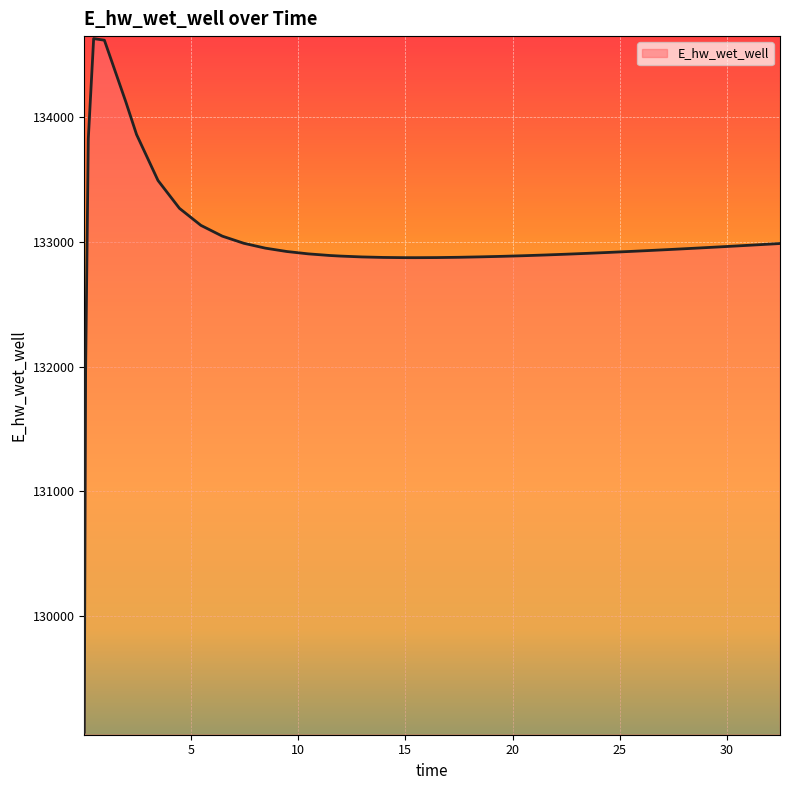

What is the average value?

132989.0